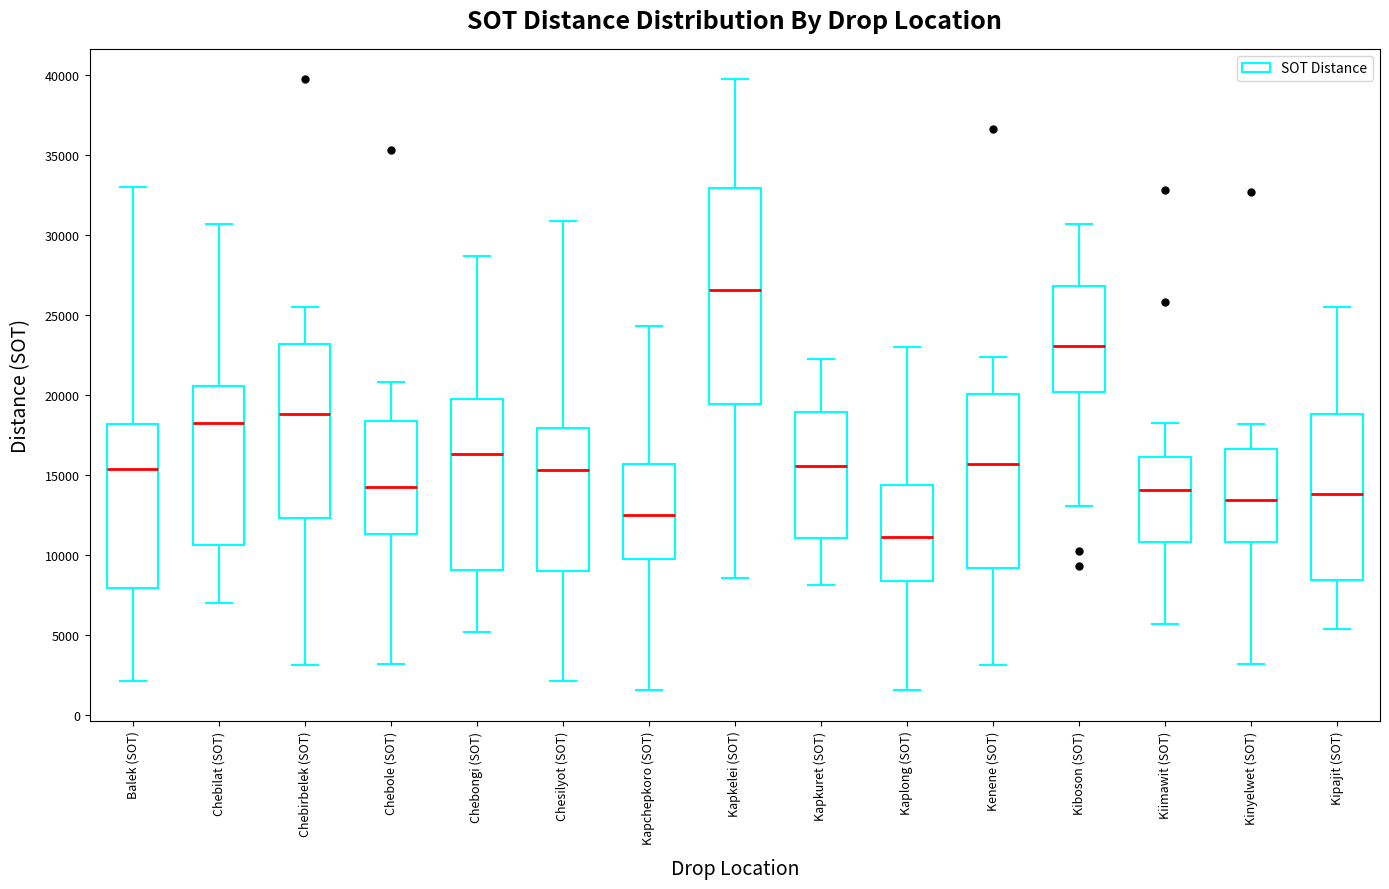

Comparing the boxes themselves (not the whiskers), which one is the tallest?

Kapkelei (SOT)